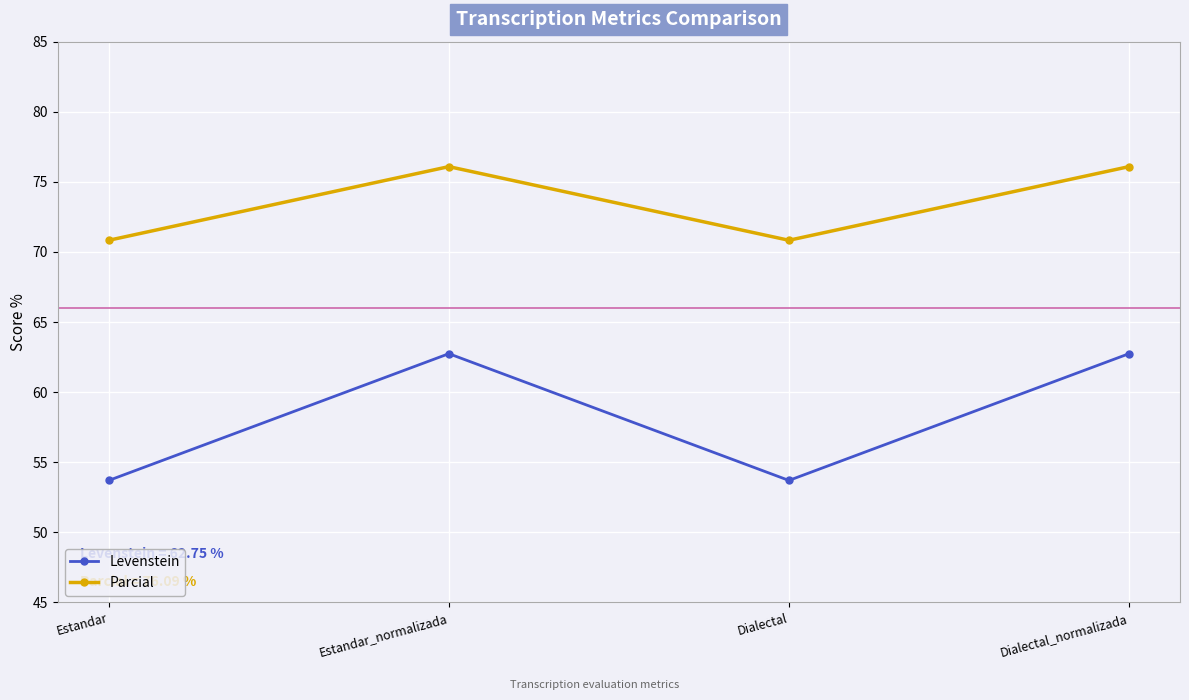

What is the maximum value for Levenstein?

62.7